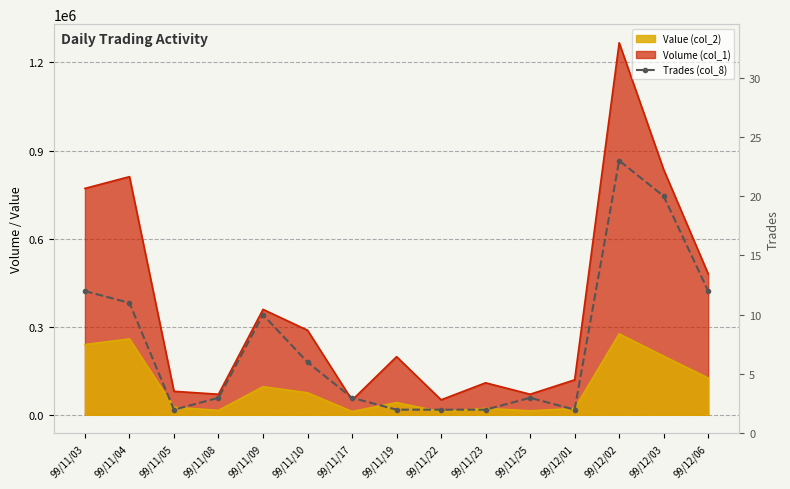

The value at 99/11/22 is 2. True or false?

True